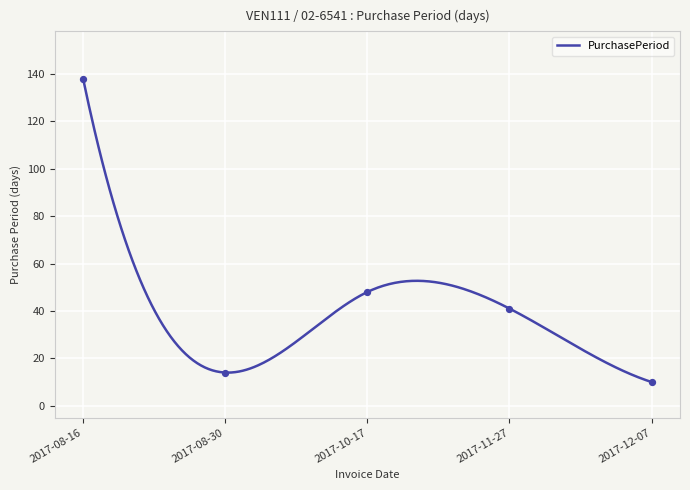

Which has a higher value, 2017-10-17 or 2017-11-27?

2017-10-17